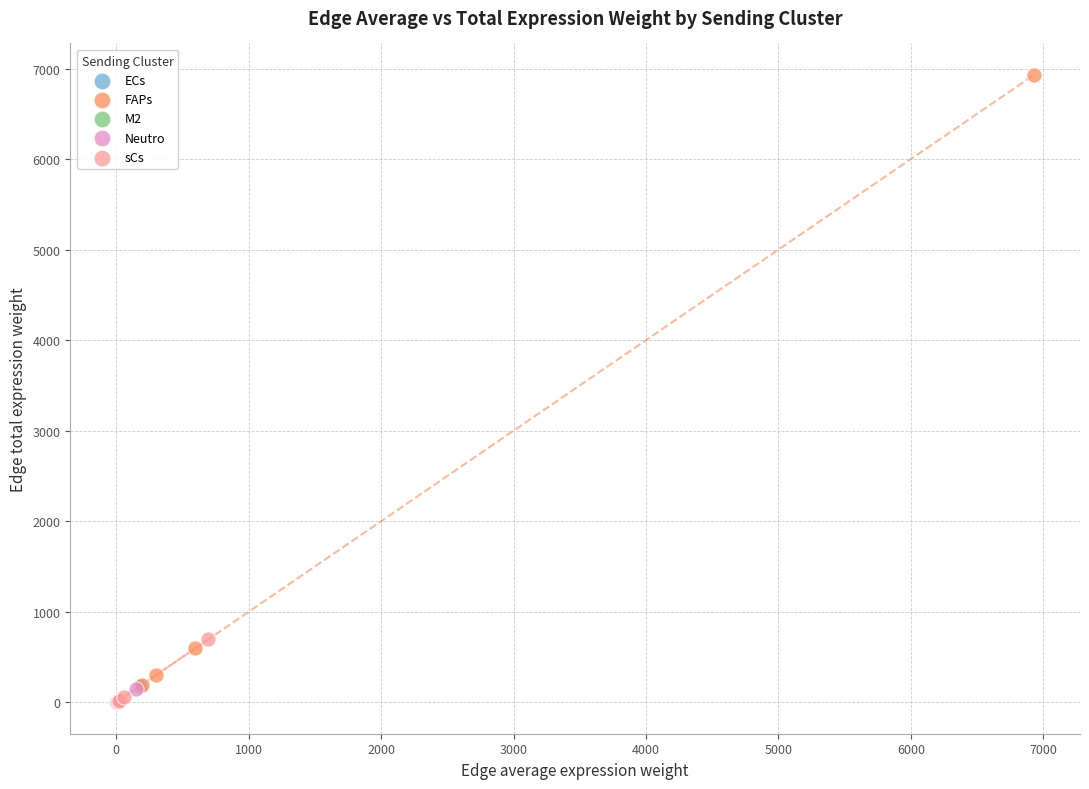

Which series contains the highest Y value?

FAPs